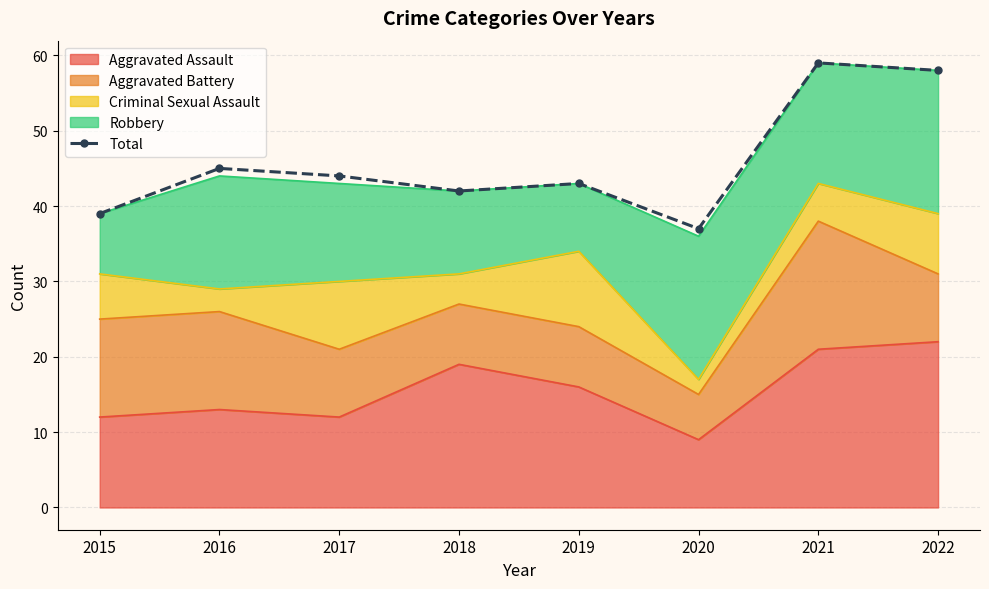

What is the change in value from 2020 to 2022?

+21